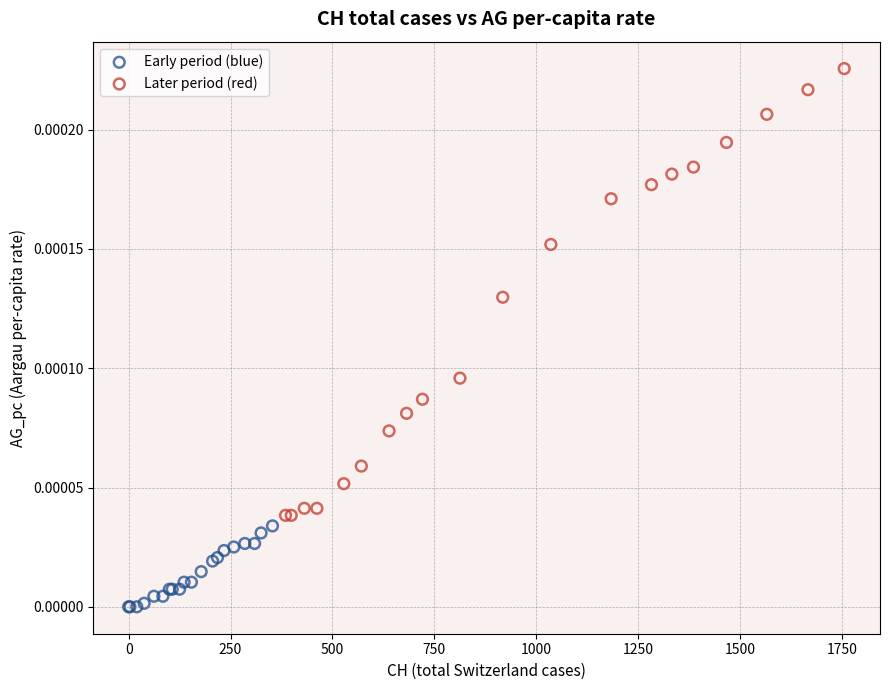

Which series contains the lowest Y value?

Early period (blue)